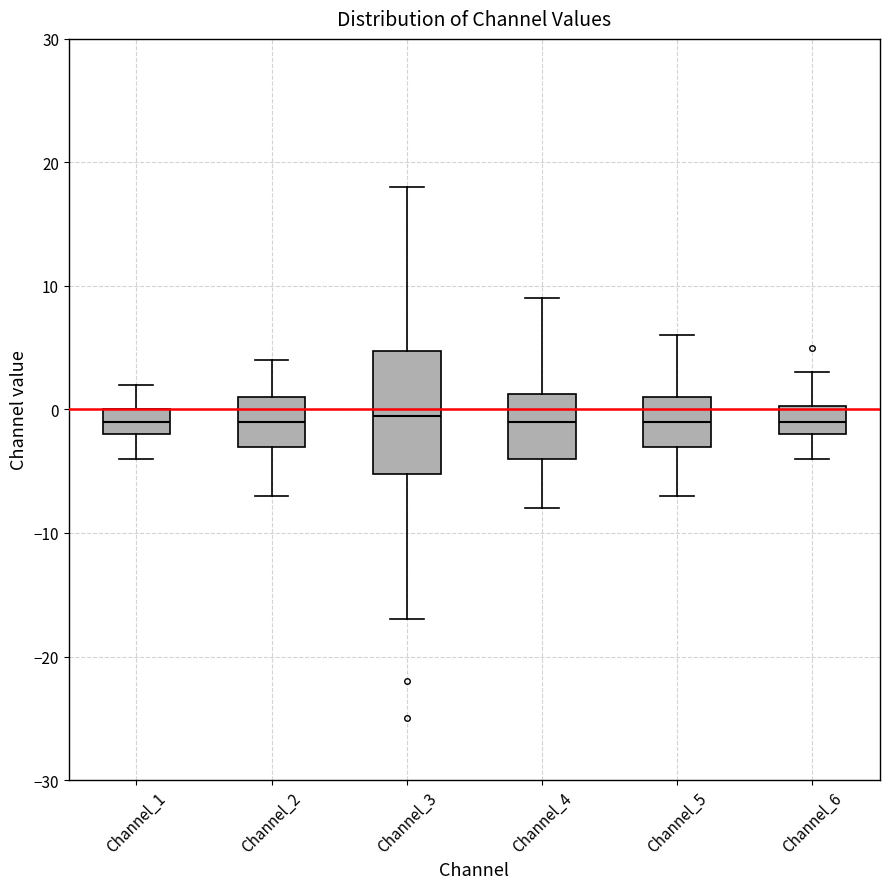

Reading left to right, read every box against the y-axis: the position of its median line, the range the box covers, and the ends of its whiskers. The values are not printed on the chart, so give them approximately, as read against the axis.

Channel_1: median -1, box -2 to 0, whiskers -4 to 2
Channel_2: median -1, box -3 to 1, whiskers -7 to 4
Channel_3: median 0, box -5 to 5, whiskers -17 to 18
Channel_4: median -1, box -4 to 1, whiskers -8 to 9
Channel_5: median -1, box -3 to 1, whiskers -7 to 6
Channel_6: median -1, box -2 to 0, whiskers -4 to 3